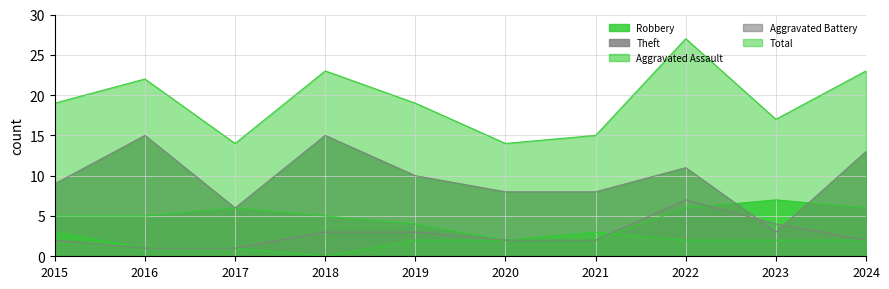

Is it true that Total equals 14 at 2017?

True